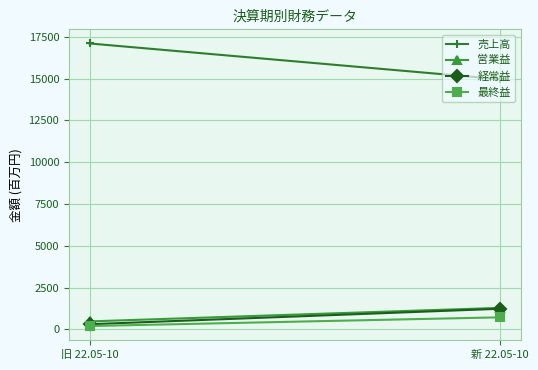

How many categories are shown in the chart?

2